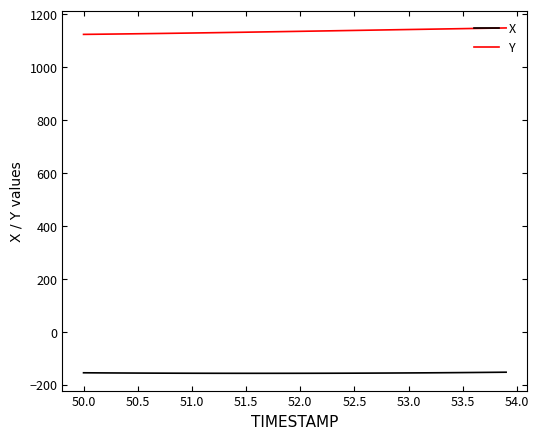

Rank the series by their maximum value, from lowest to highest.

X, Y